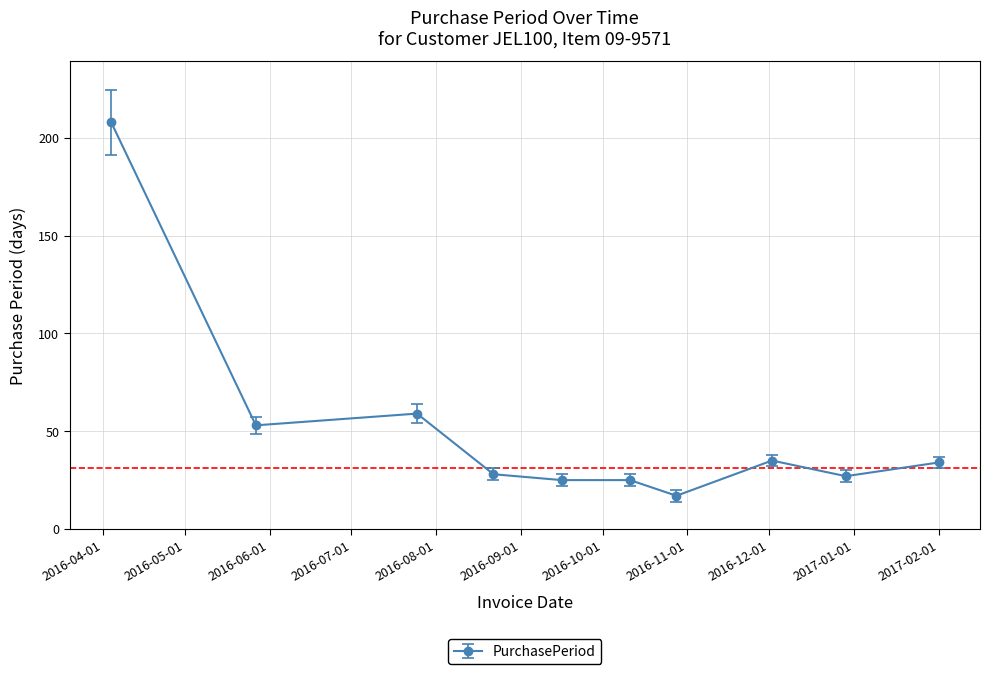

What is the smallest value displayed?

17